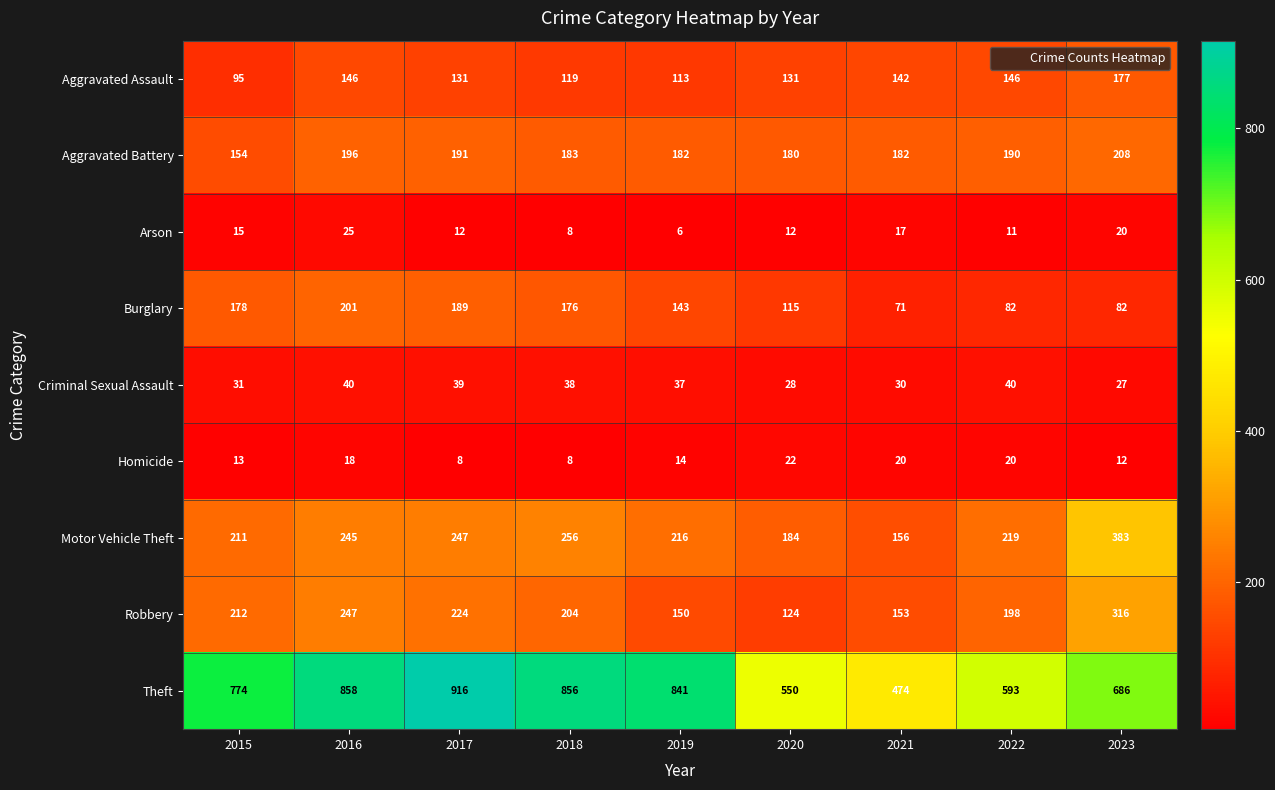

The Criminal Sexual Assault series shows 22 at 2017. True or false?

False